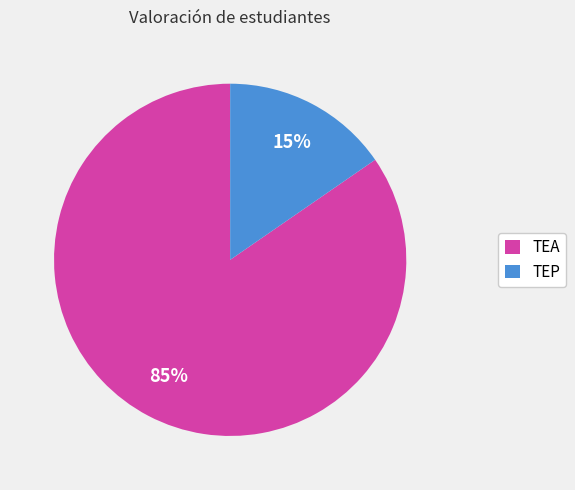

The TEP slice represents 15% of the pie. True or false?

True